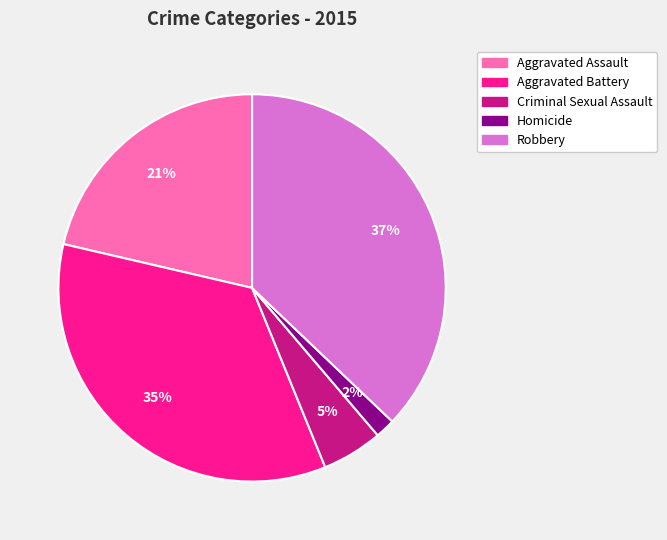

Which category has the biggest portion of the pie?

Robbery